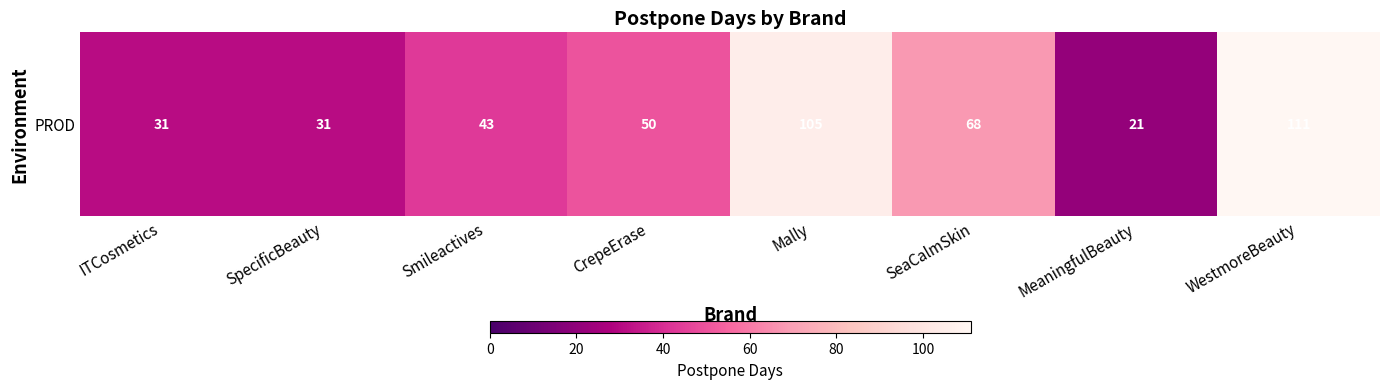

List the labels in order of value, smallest first.

MeaningfulBeauty, ITCosmetics, SpecificBeauty, Smileactives, CrepeErase, SeaCalmSkin, Mally, WestmoreBeauty